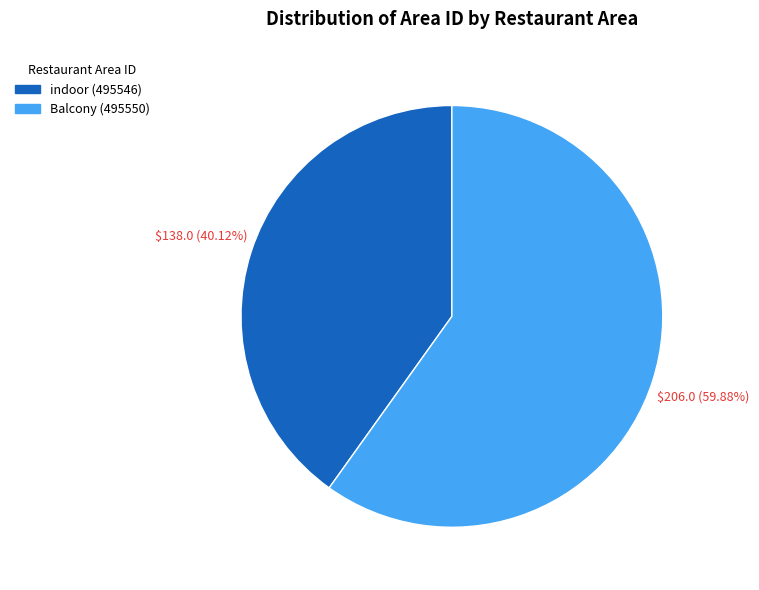

Is there any slice that represents more than half of the pie?

Yes